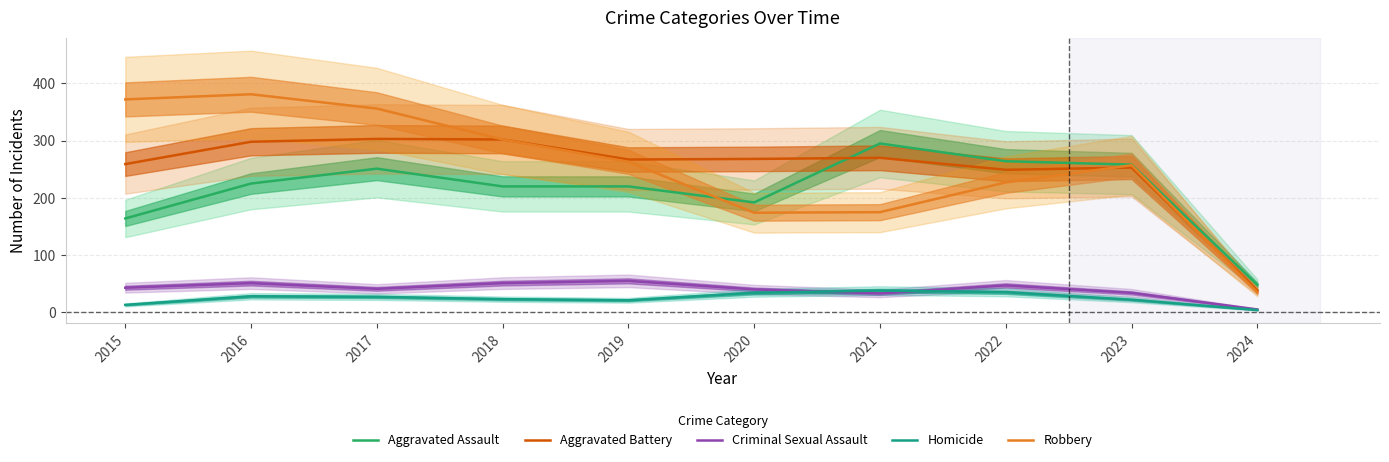

At which label is Aggravated Assault closest to 171?

2015